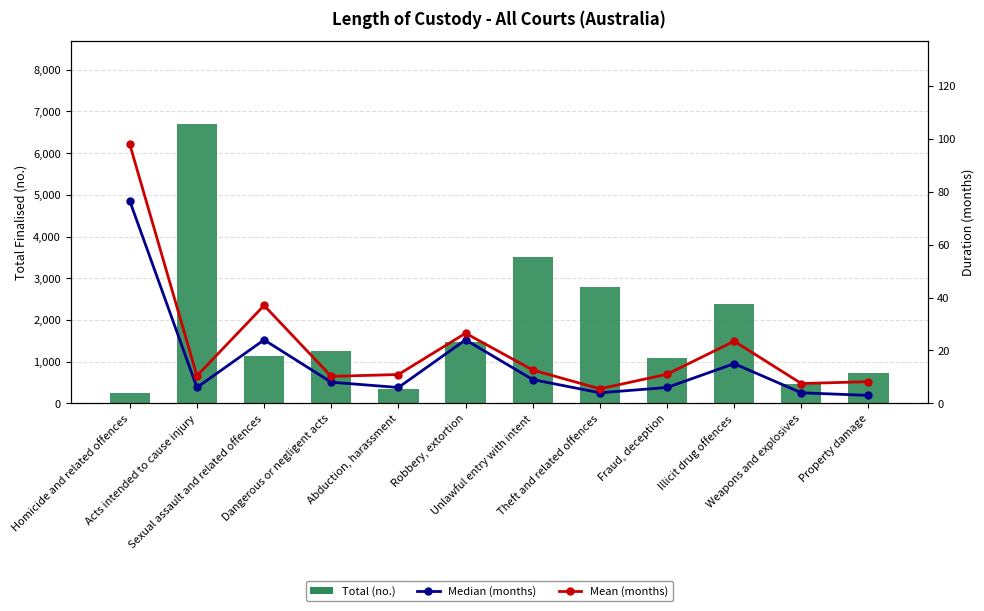

Reading right to left, extract all data points from this chart.

Total (no.): 727.0	457.0	2377.0	1090.0	2788.0	3507.0	1473.0	340.0	1255.0	1124.0	6687.0	244.0
Median (months): 3.0	4.0	15.0	6.0	4.0	9.0	24.0	6.0	8.0	24.0	6.0	76.5
Mean (months): 8.2	7.5	23.5	11.0	5.5	12.6	26.5	10.9	10.2	37.0	10.4	97.9